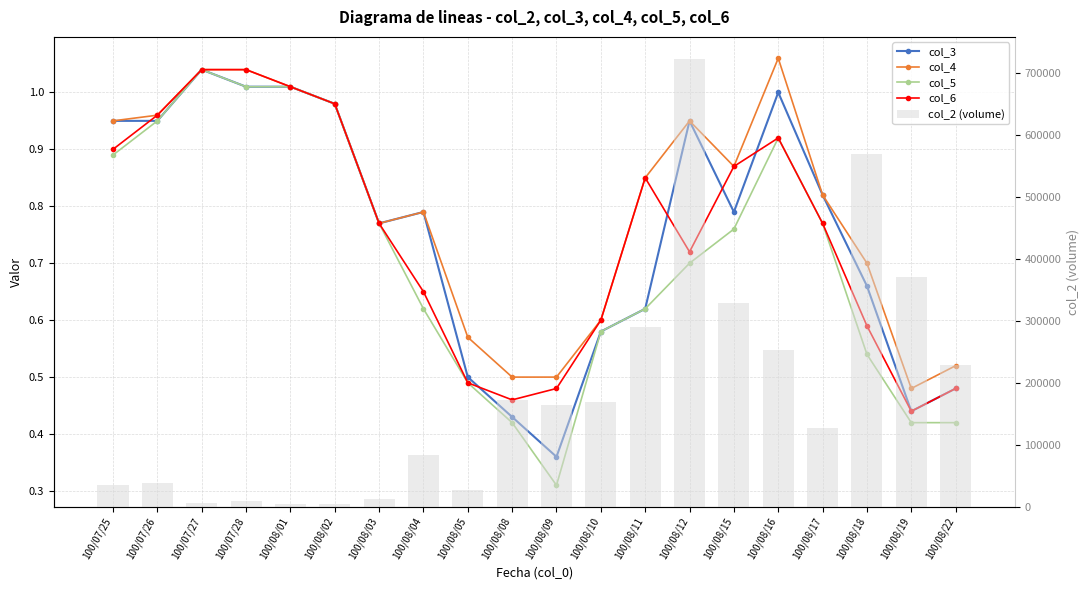

Between 100/08/04 and 100/08/12, which series saw the biggest shift?

col_2 (volume)